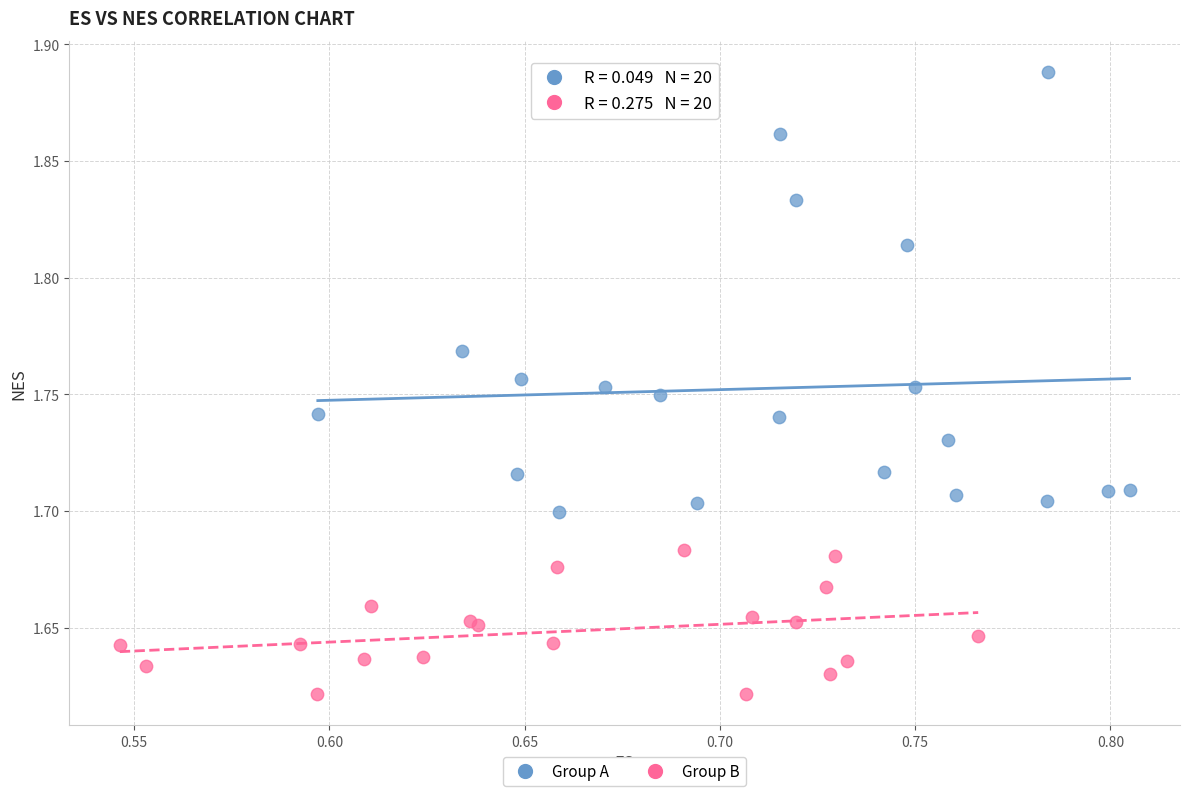

Which series reaches the maximum Y coordinate?

Group A